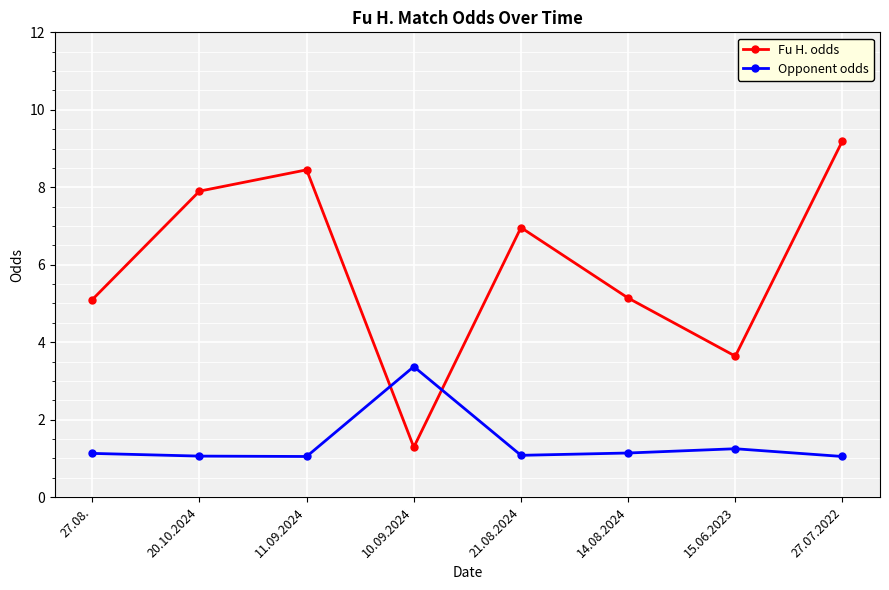

Which series changed the most between 20.10.2024 and 27.07.2022?

Fu H. odds